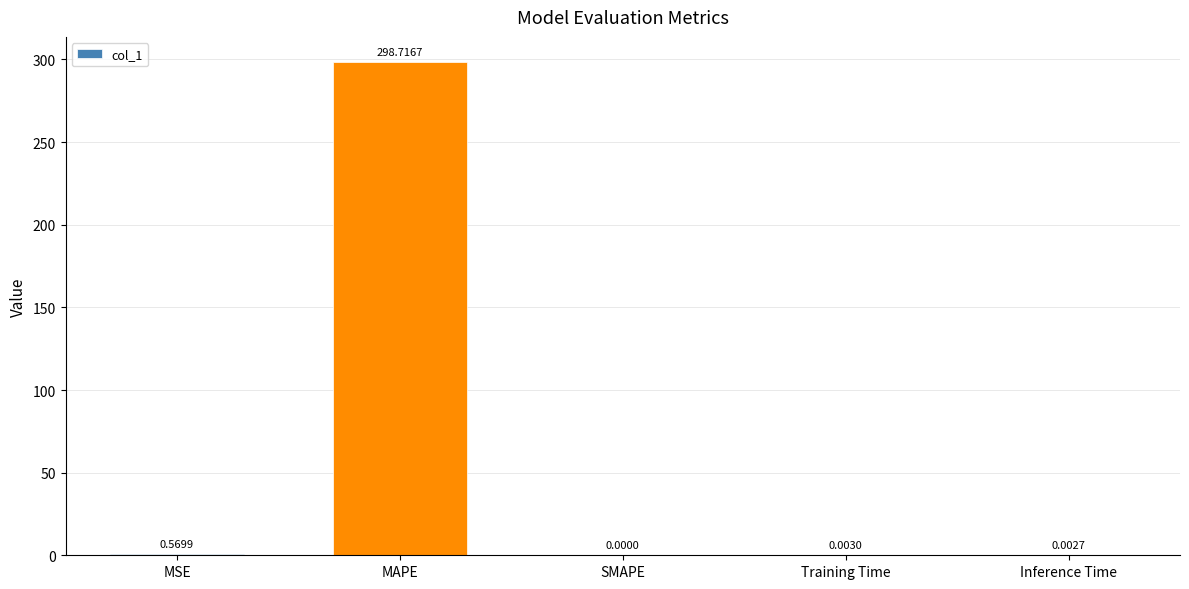

What is the sum of all values?

299.3